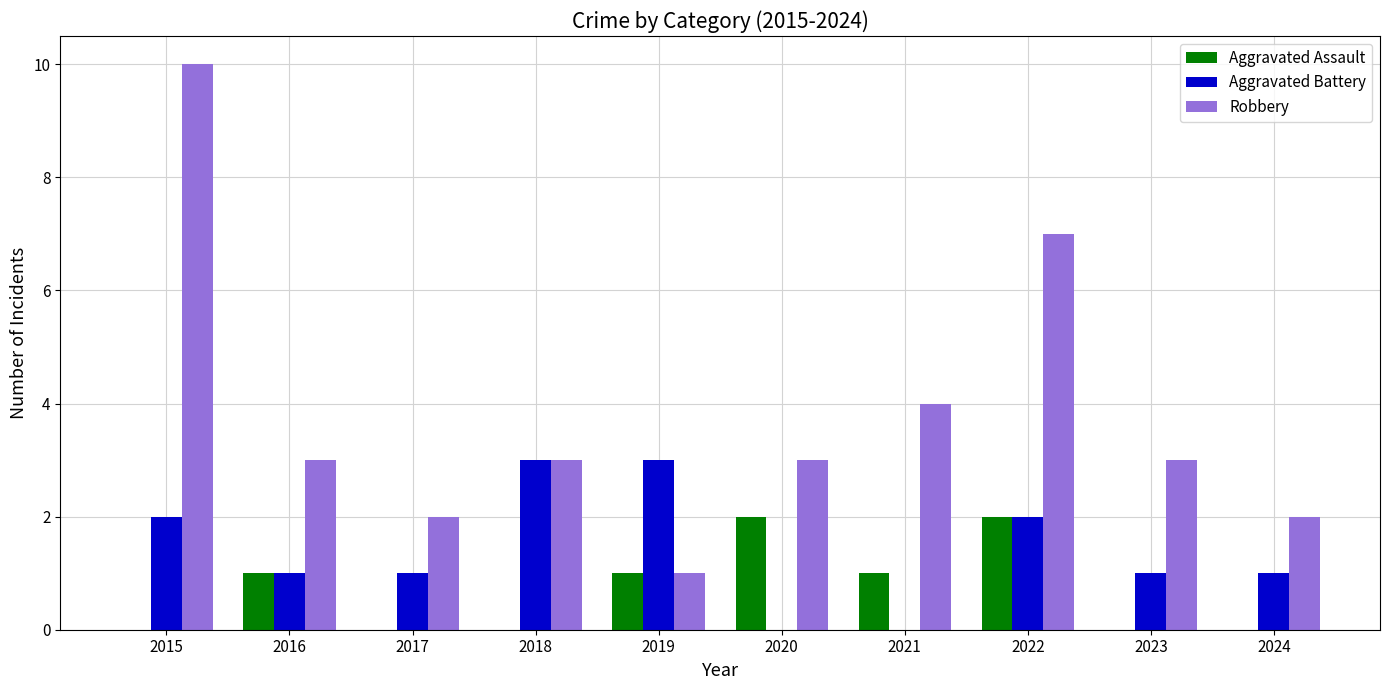

The value of Robbery at 2018 is 1. True or false?

False